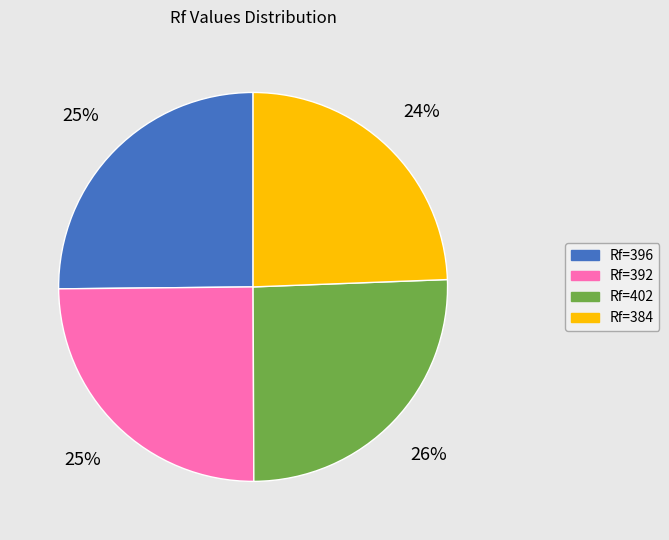

What is the ratio of the value at Rf=384 to the value at Rf=392?

1.0